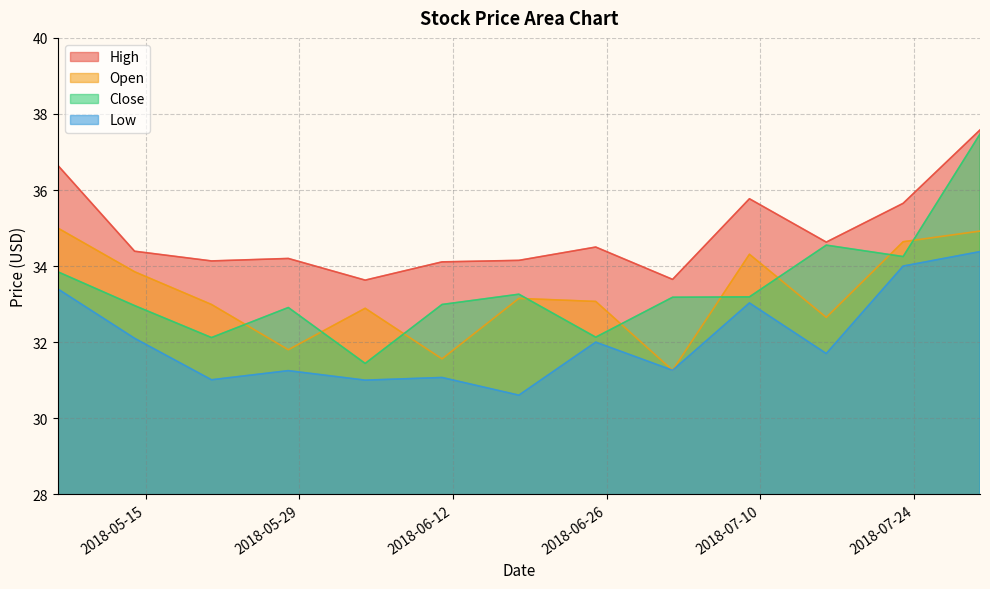

Rank the series by their maximum value, from highest to lowest.

High, Close, Open, Low